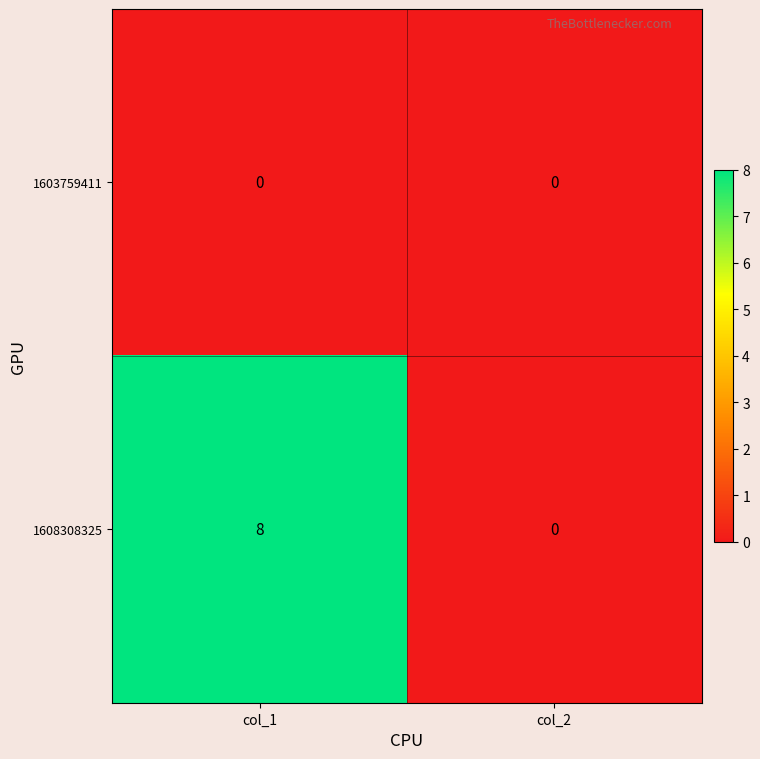

What is the greatest value displayed?

8